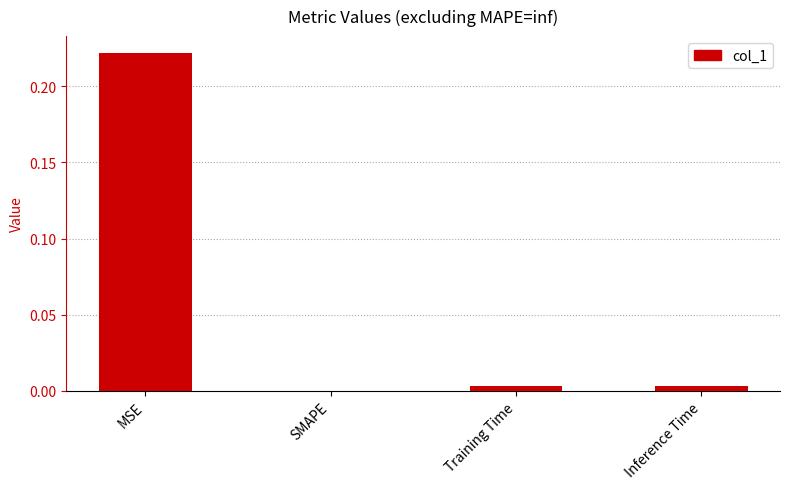

Which category has the highest value across all series?

MSE